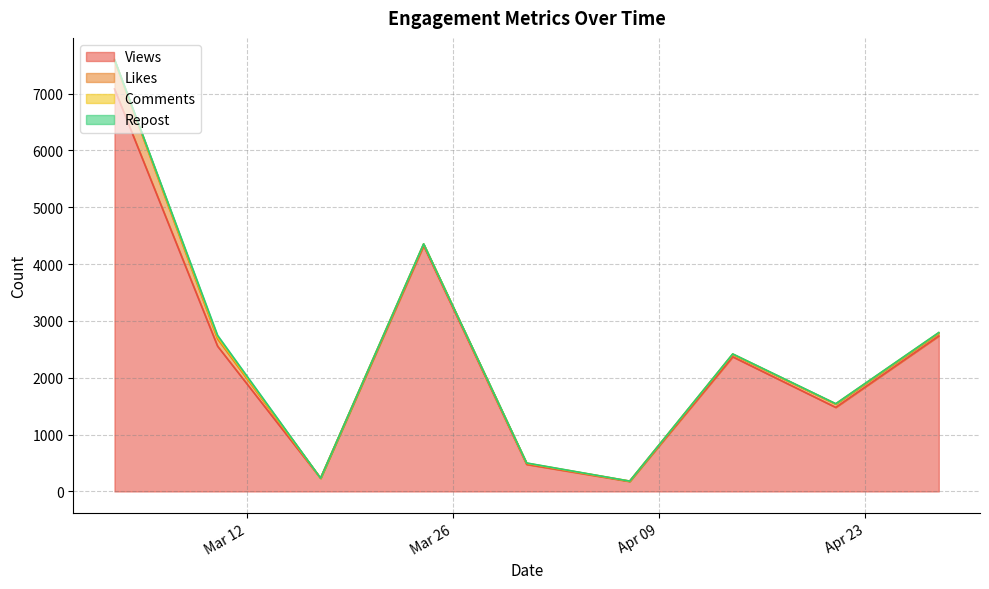

Is it true that Comments equals 1 at 2024-04-24?

False